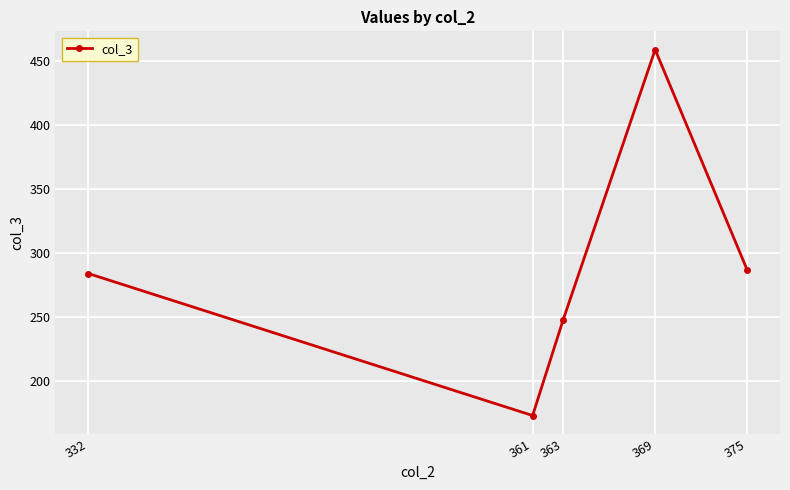

Does the chart display data point markers on the line(s)?

Yes